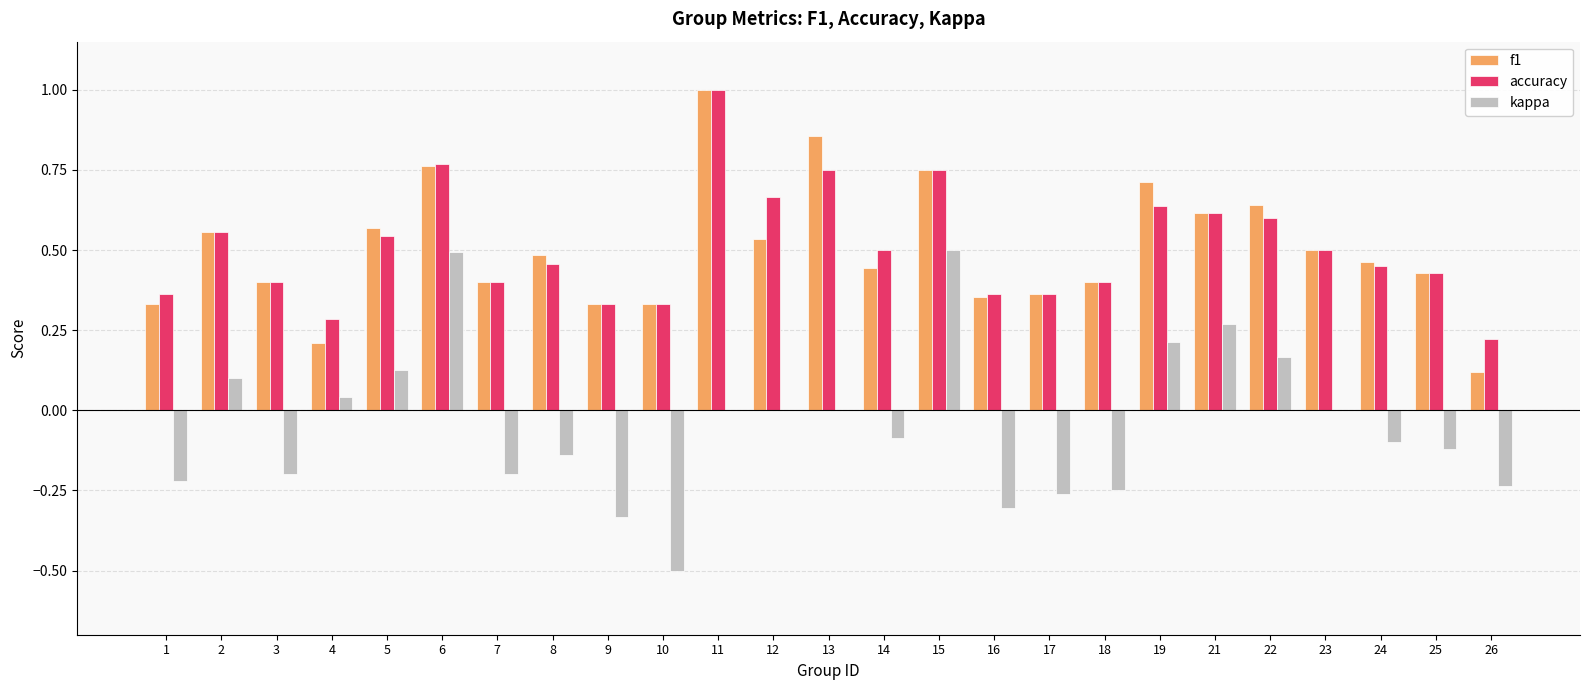

What is the sum of all accuracy values?

12.7